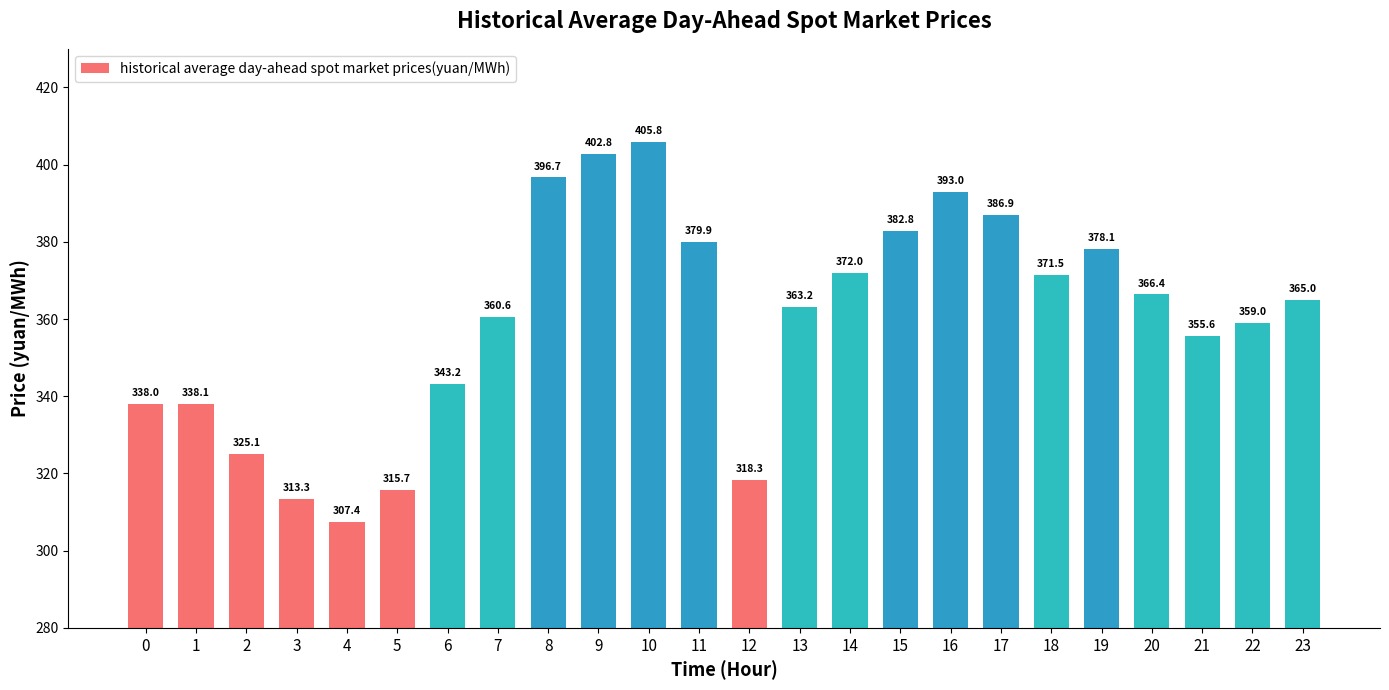

Reading right to left, extract all data points from this chart.

23=365.0	22=359.0	21=355.6	20=366.4	19=378.1	18=371.5	17=386.9	16=393.0	15=382.8	14=372.0	13=363.2	12=318.3	11=379.9	10=405.8	9=402.8	8=396.7	7=360.6	6=343.2	5=315.7	4=307.4	3=313.3	2=325.1	1=338.1	0=338.0